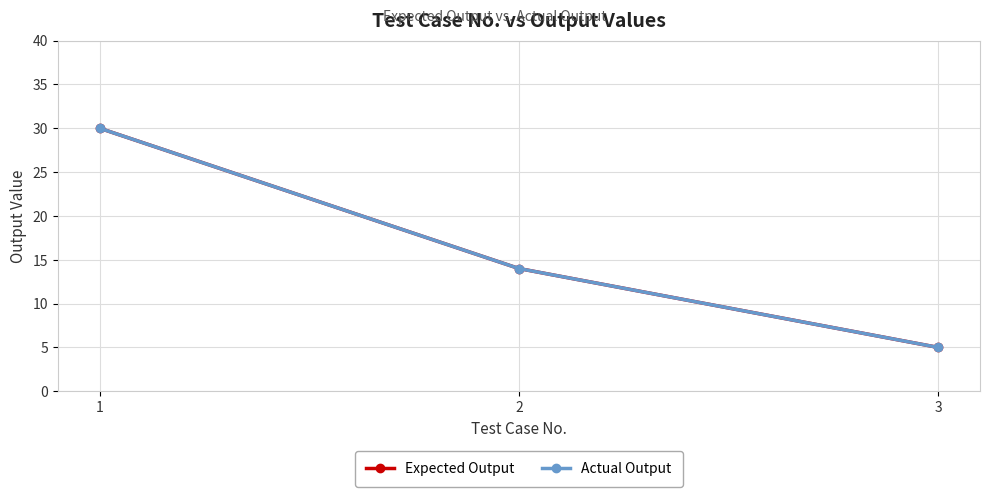

At which label does Actual Output reach its minimum?

3